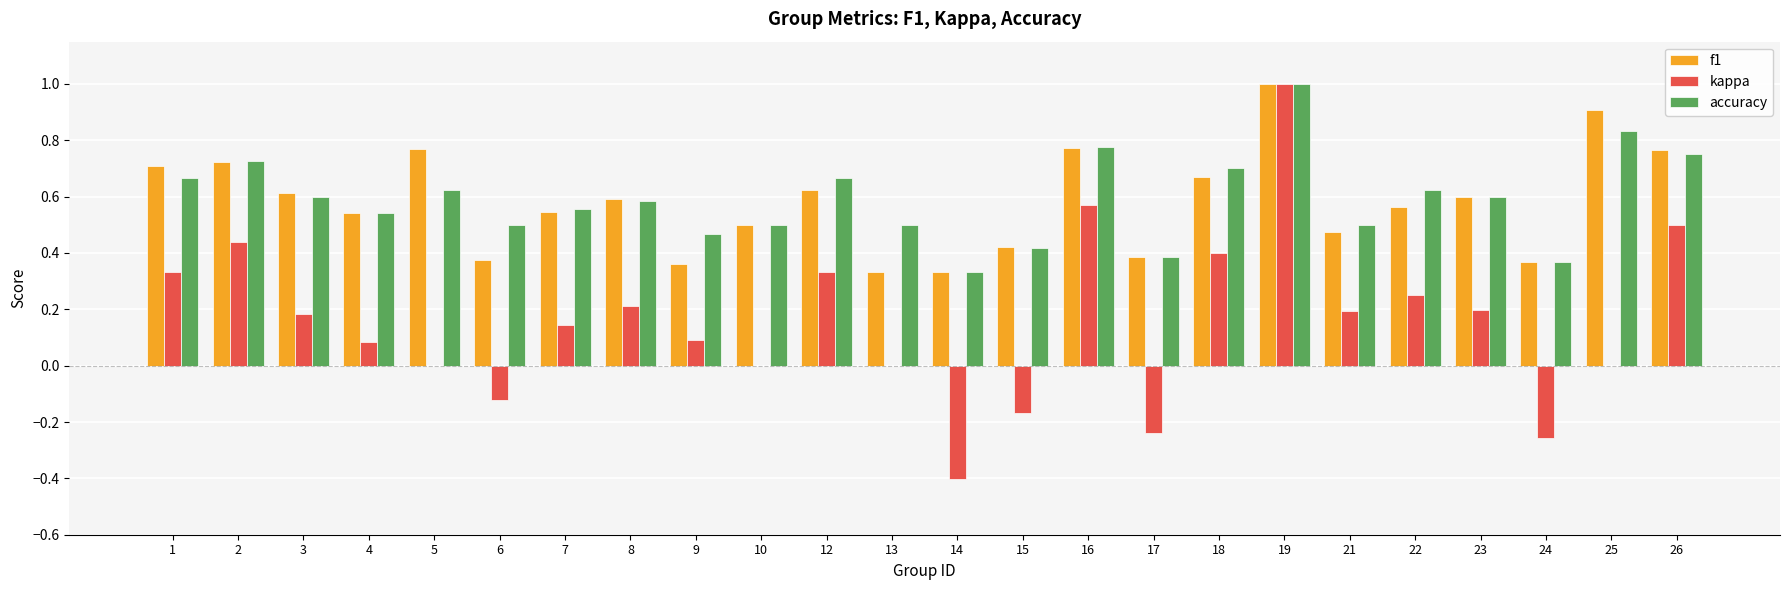

What is the maximum value for f1?

1.0